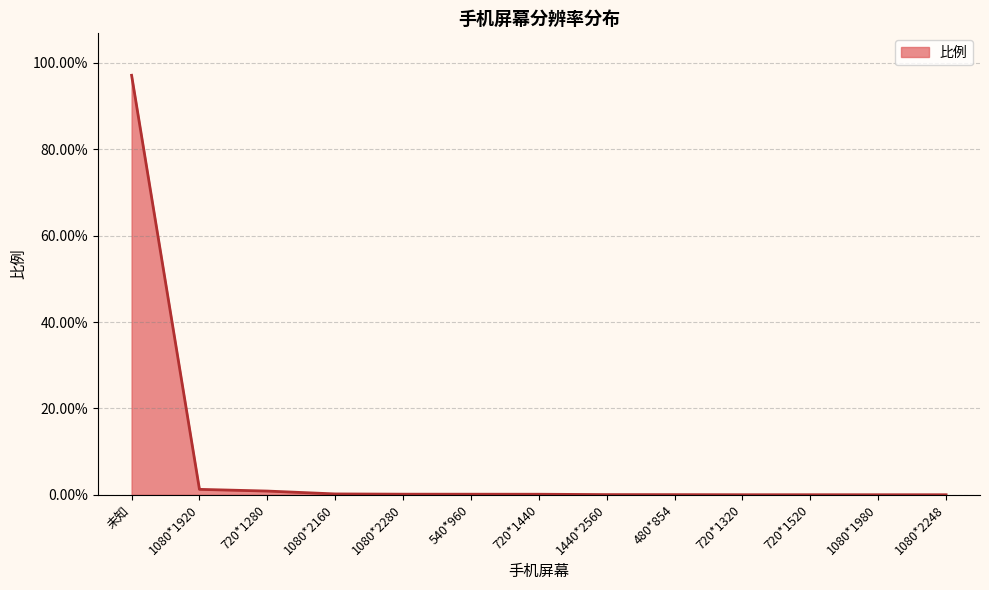

Rank the categories by value from highest to lowest.

未知, 1080*1920, 720*1280, 1080*2160, 1080*2280, 540*960, 720*1440, 1440*2560, 480*854, 720*1320, 720*1520, 1080*1980, 1080*2248